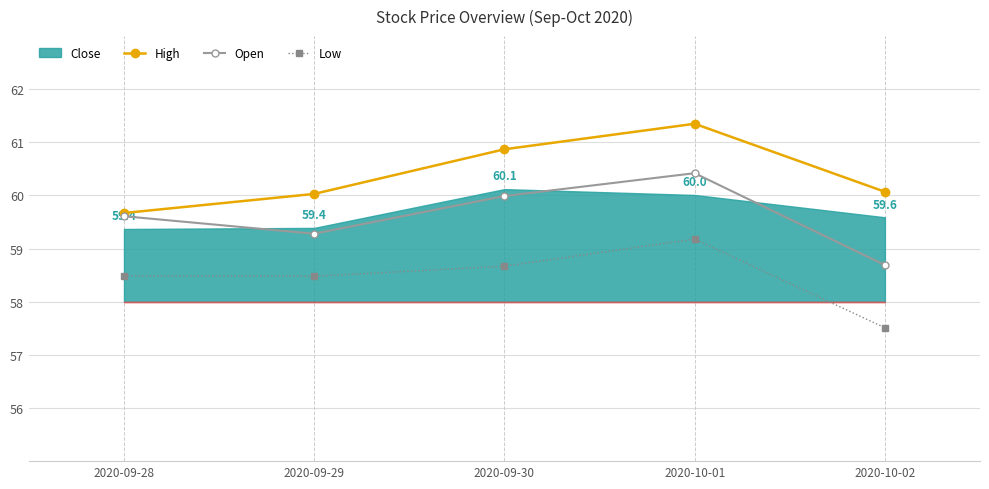

Does the chart display data point markers on the line(s)?

Yes